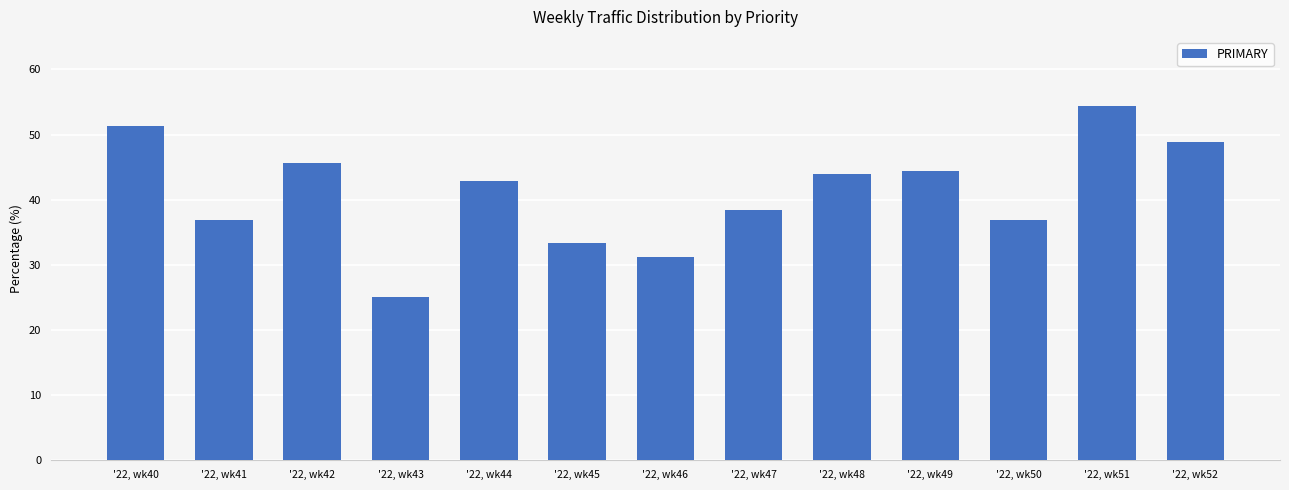

What is the sum of the values at '22, wk44 and '22, wk47?

81.3